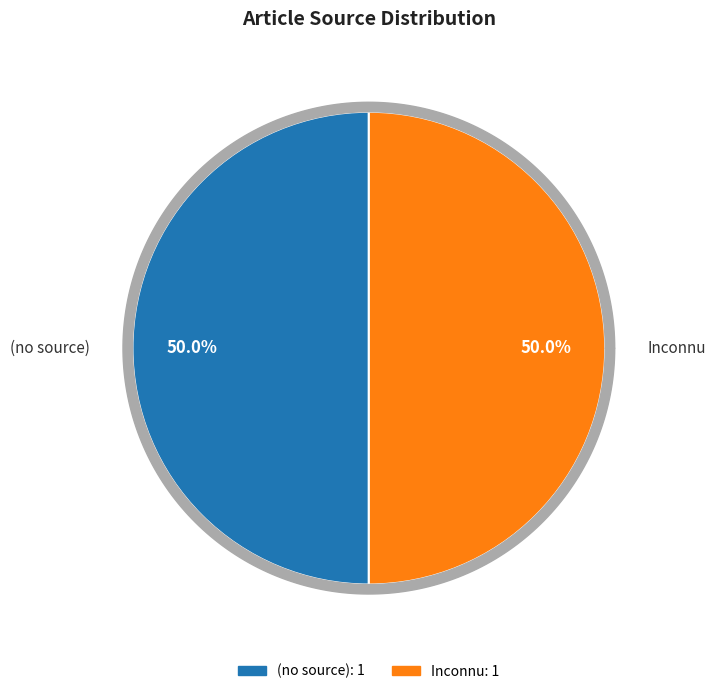

The  slice represents 6% of the pie. True or false?

False